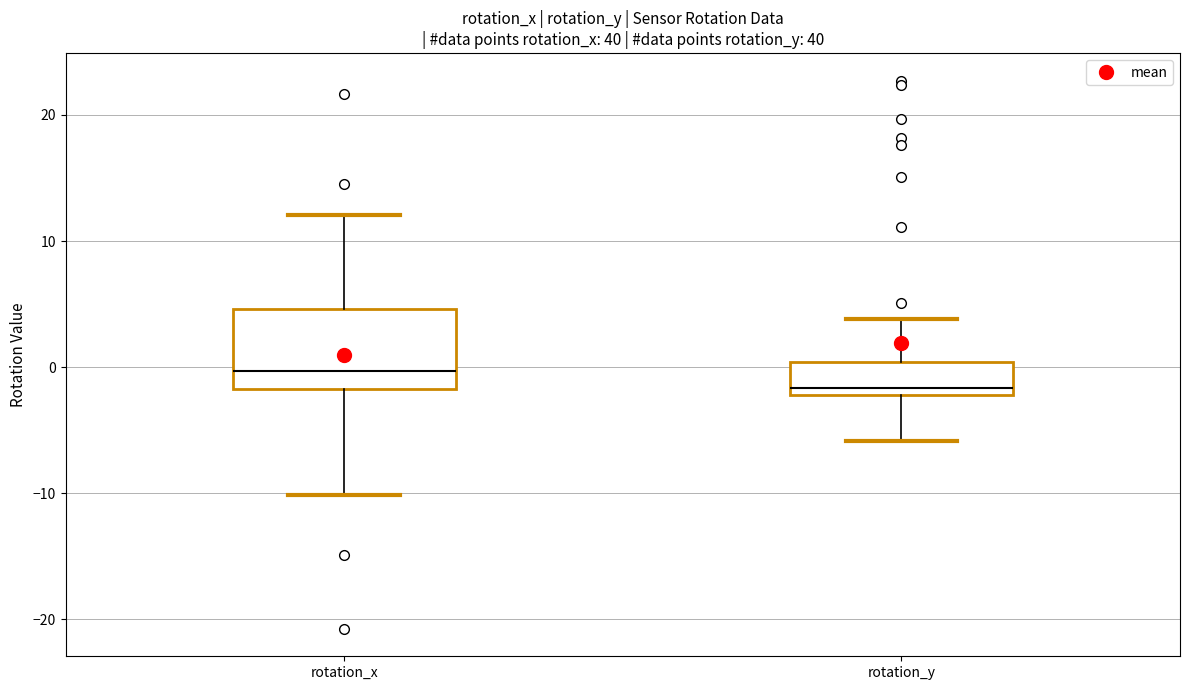

Reading left to right, read every box against the y-axis: the position of its median line, the range the box covers, and the ends of its whiskers. The values are not printed on the chart, so give them approximately, as read against the axis.

rotation_x: median 0, box -2 to 5, whiskers -10 to 12
rotation_y: median -2 (just above the box's lower edge), box -2 to 0, whiskers -6 to 4